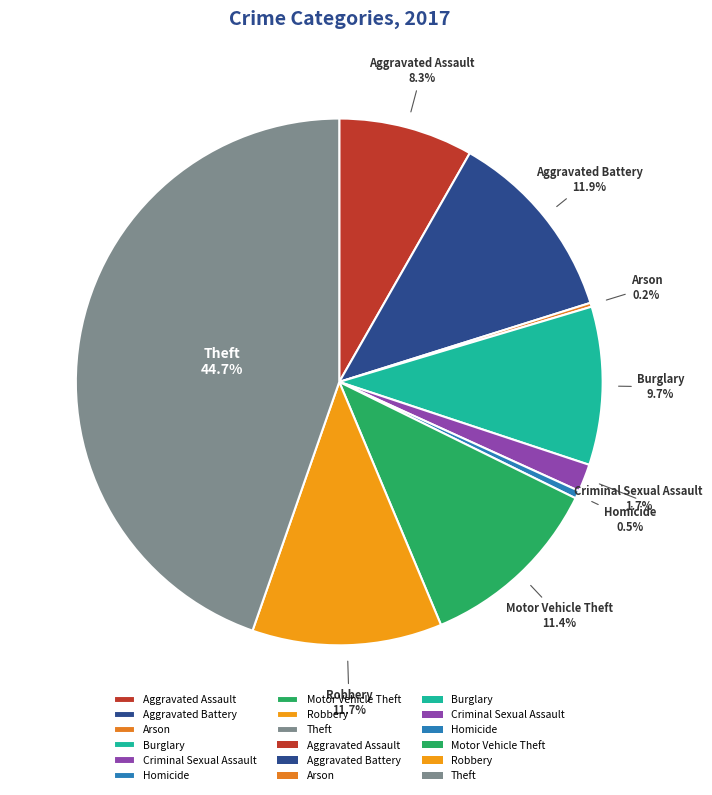

Which has a higher value, Aggravated Assault or Robbery?

Robbery